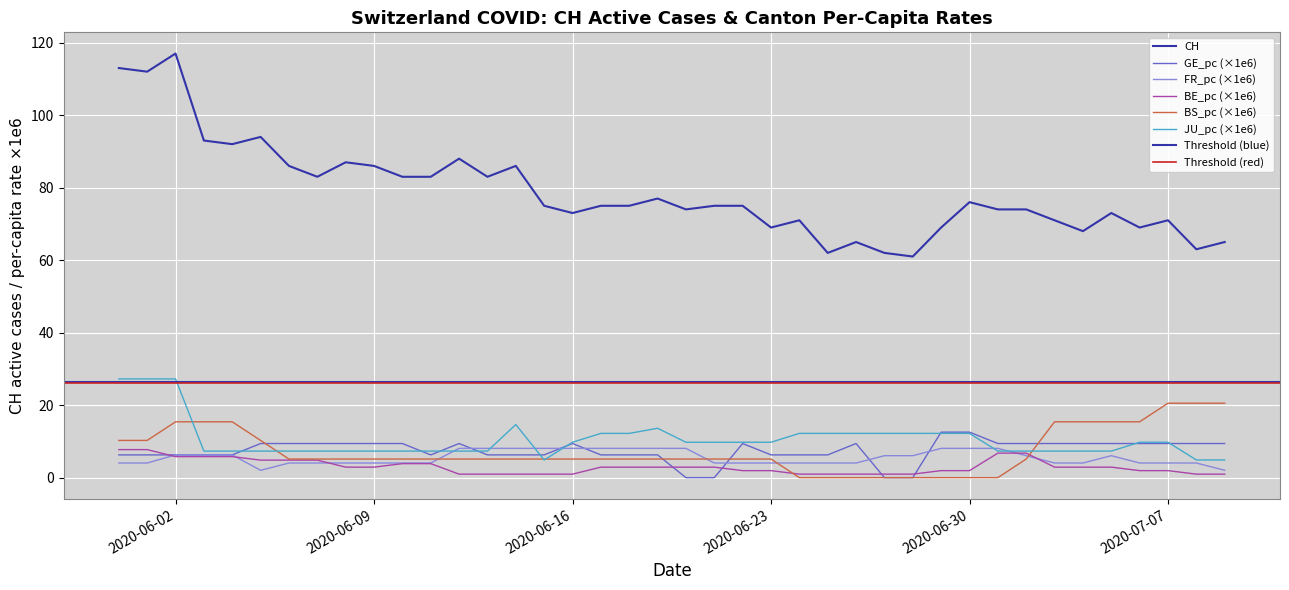

At how many categories does at least one series exceed 107?

3